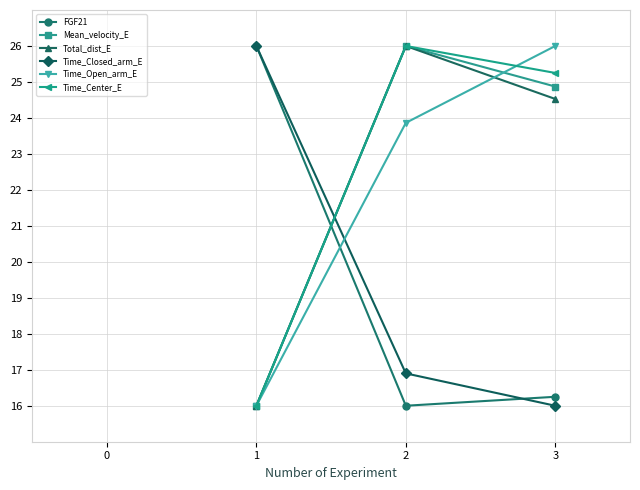

What is the value of the Time_Center_E point at the 3rd from the left?

25.3